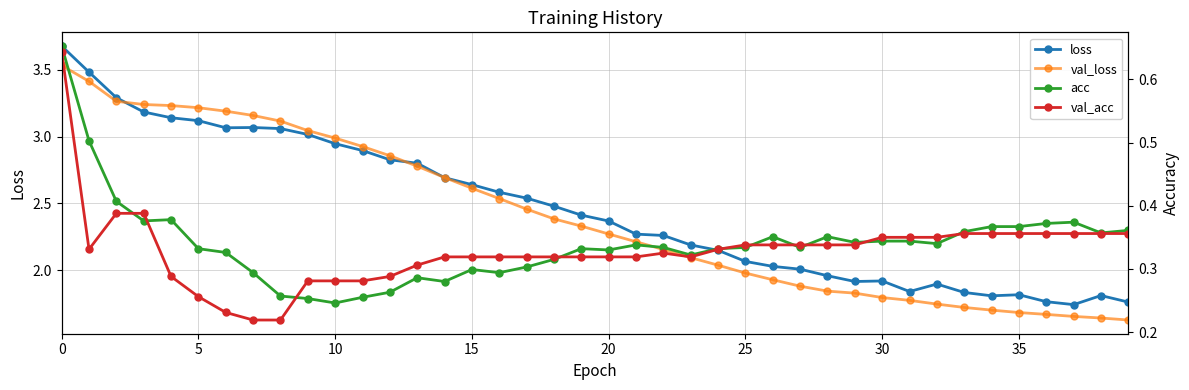

What is the value of the val_loss point at the 28th from the left?

1.9